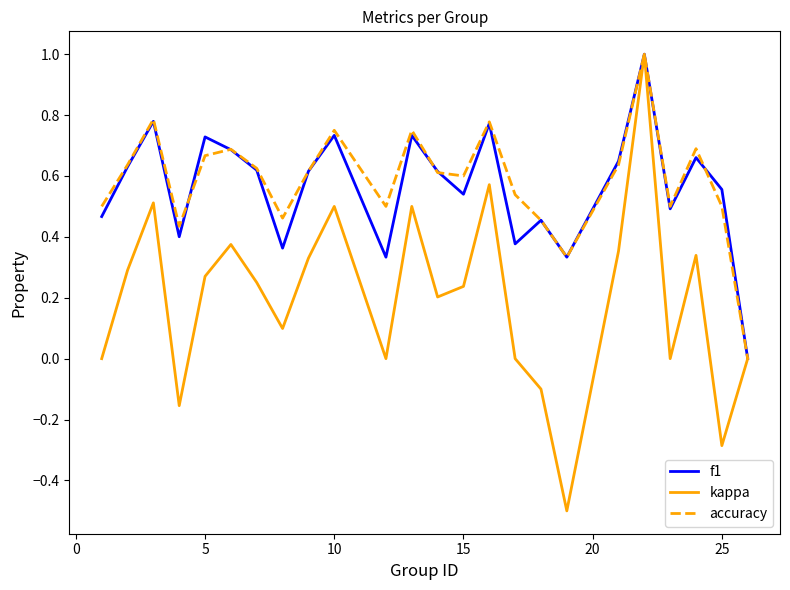

Is this an area chart (filled region under the line)?

No